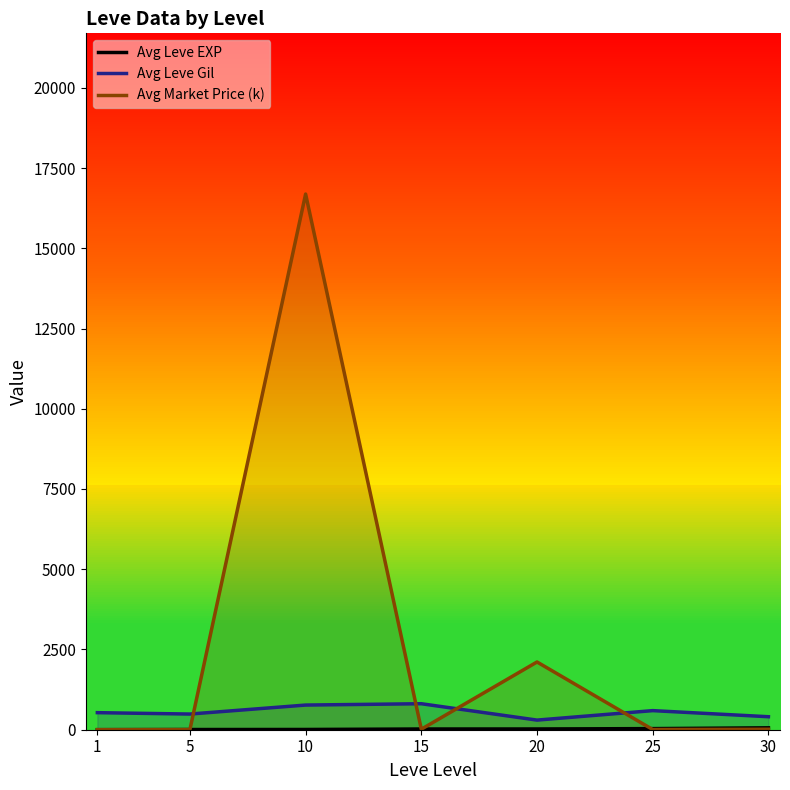

After their last crossing, which series has the higher values: Avg Leve EXP or Avg Market Price (k)?

Avg Leve EXP